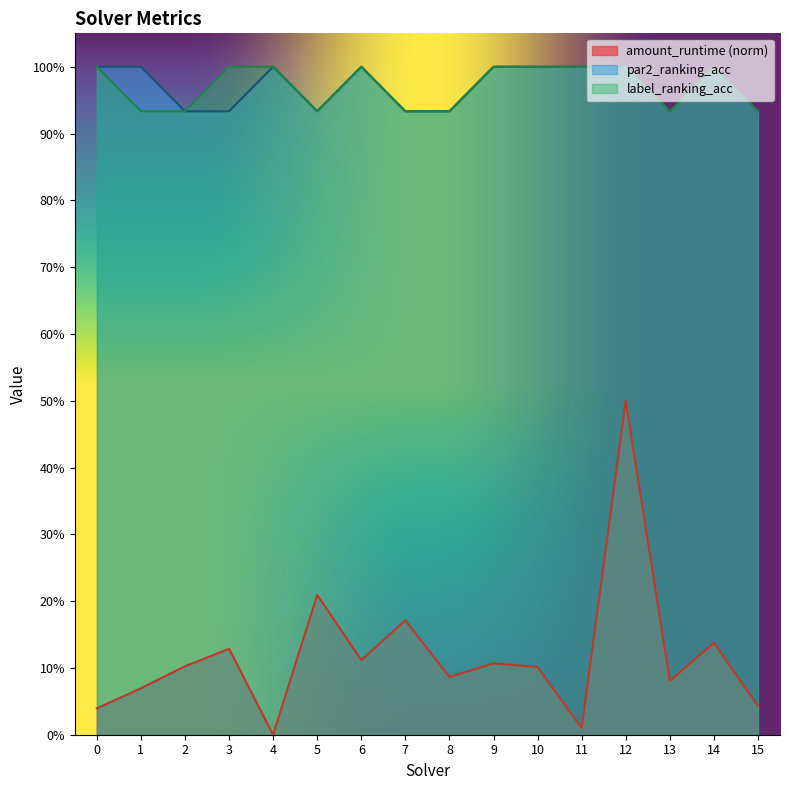

The label_ranking_acc series shows 1.0 at 11. True or false?

True